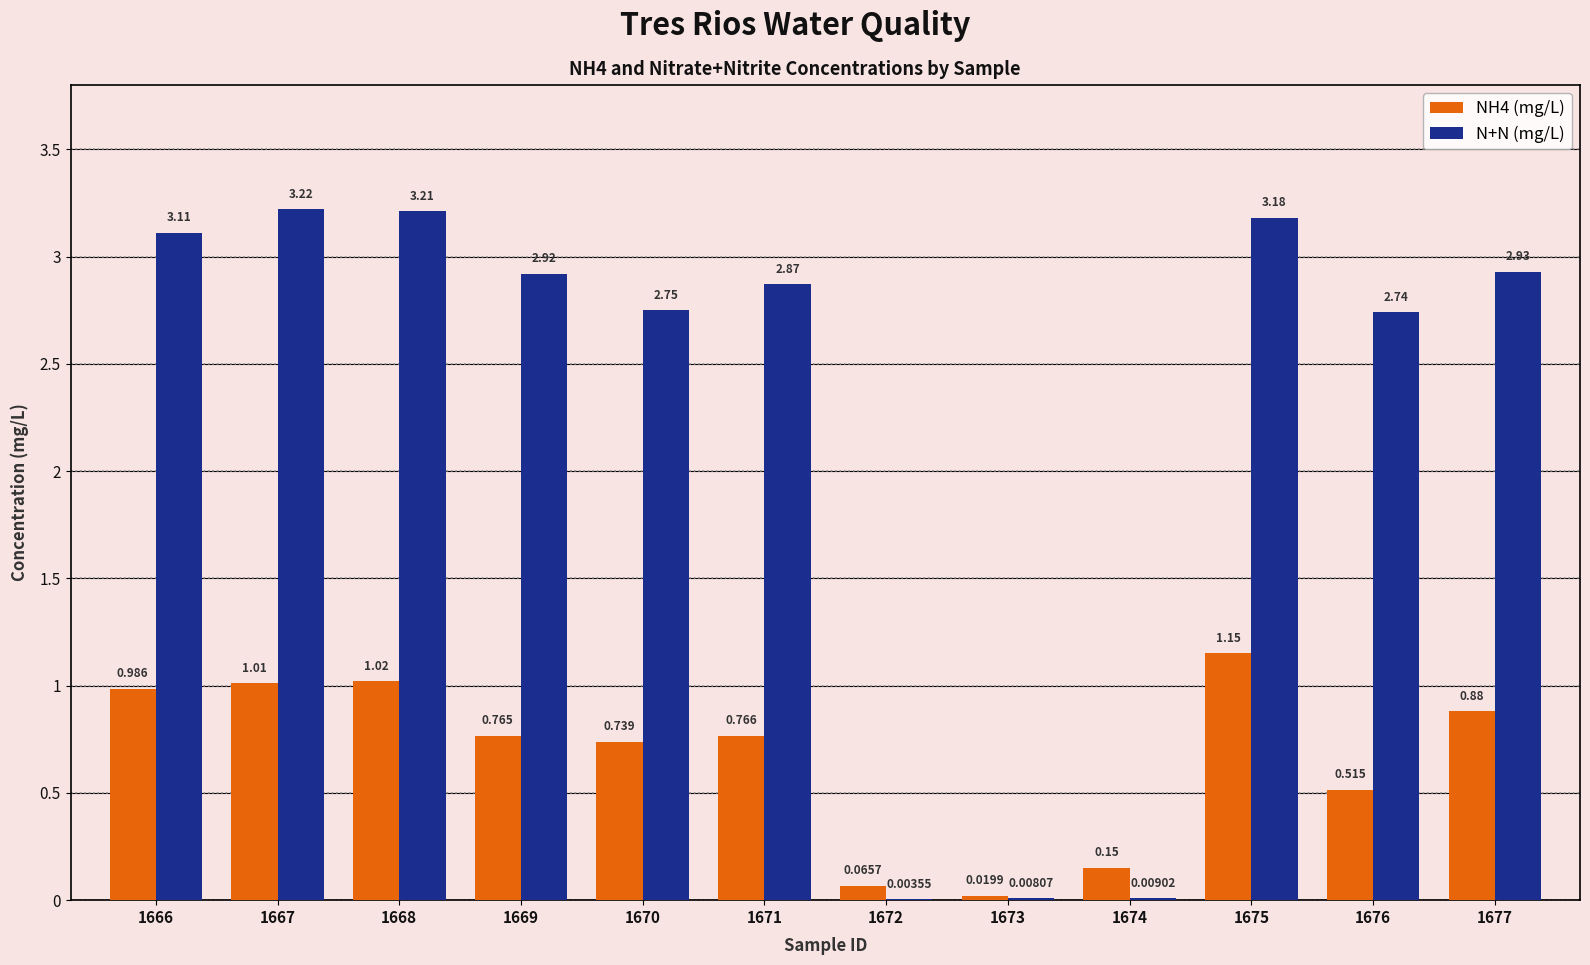

Which series has the largest total across all categories?

N+N (mg/L)